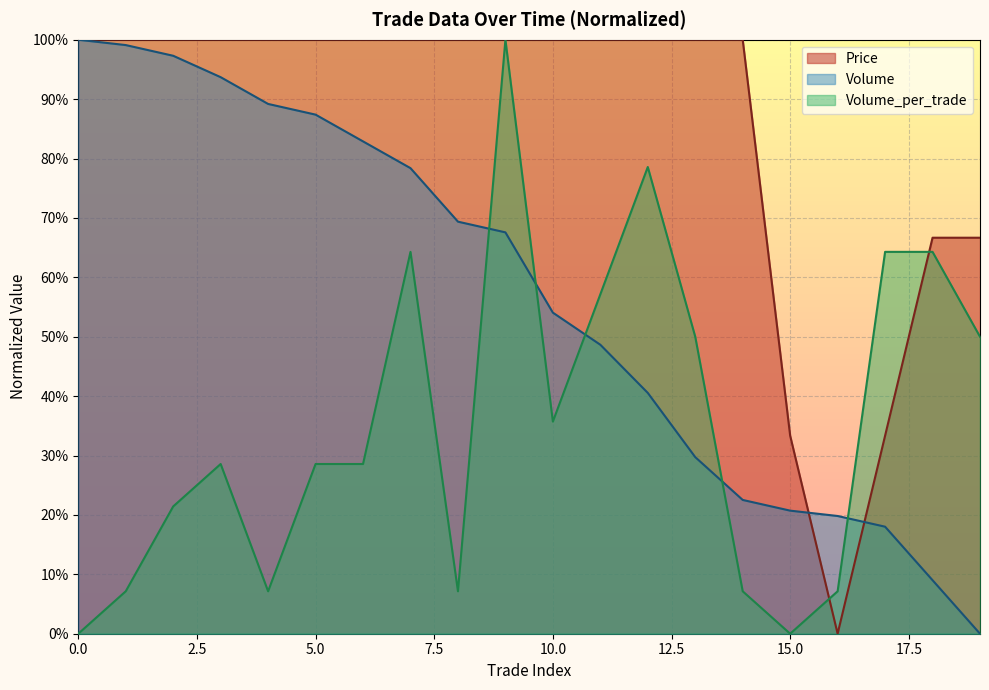

Which series ends up on top after the final intersection of Volume and Price?

Price